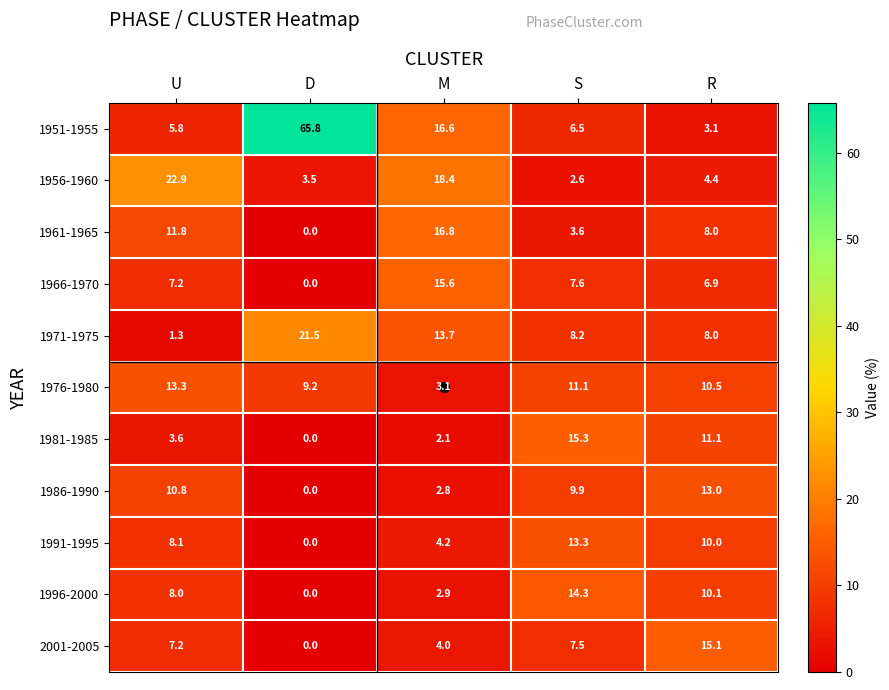

List the labels in order of 1971-1975 value, largest first.

D, M, S, R, U